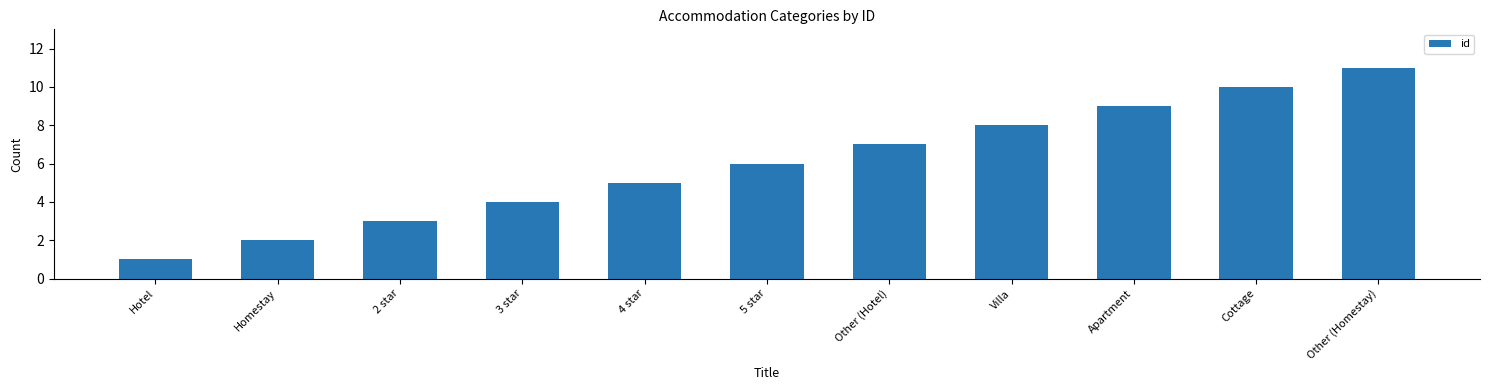

Does the chart contain stacked bars?

No